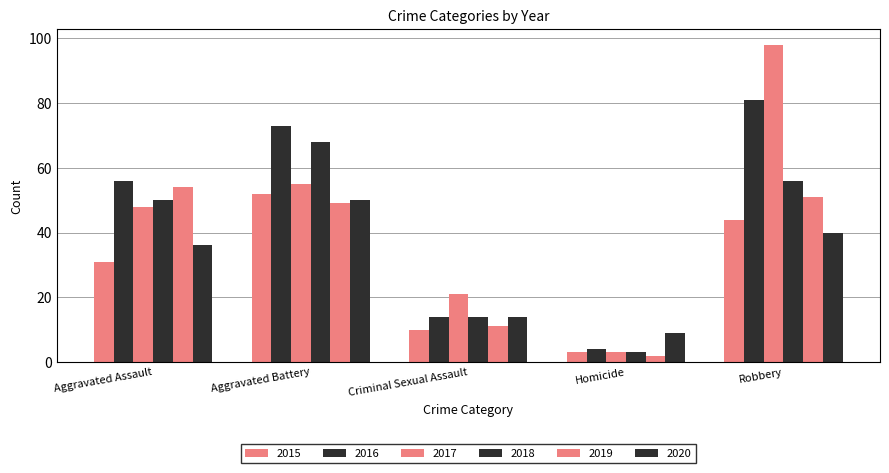

What position from the right is Criminal Sexual Assault?

3